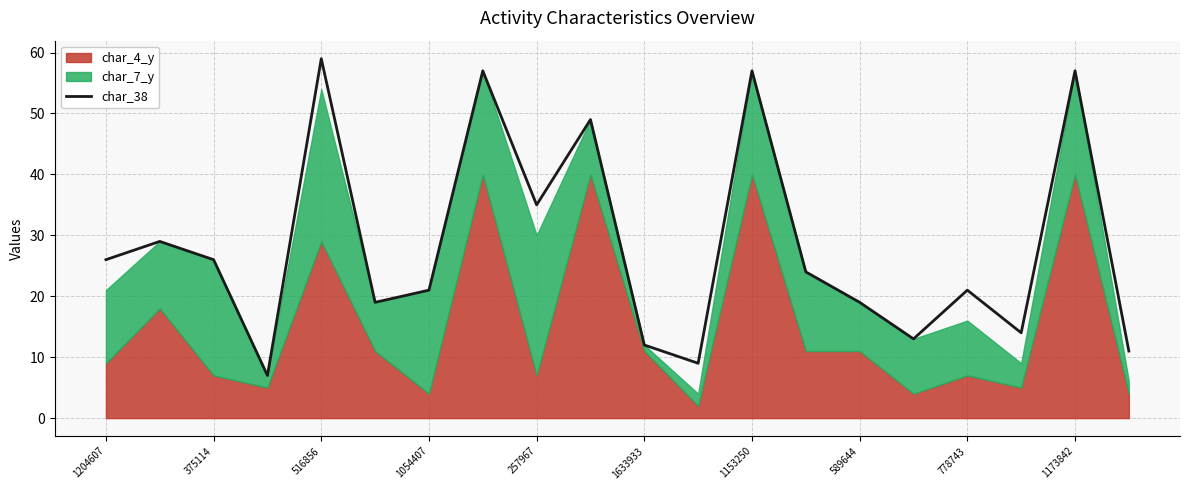

Where is char_38 nearest to the value 33?

257967